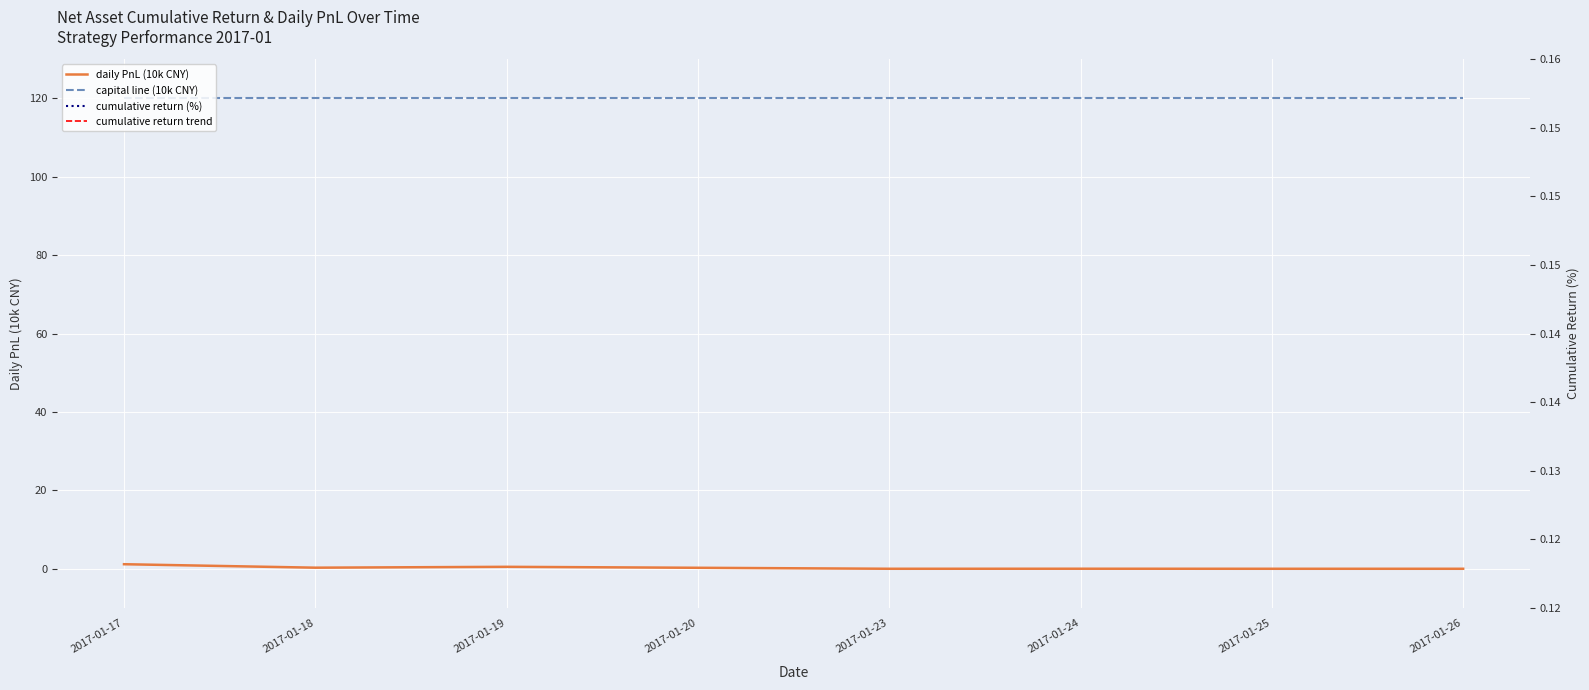

Is the value of cumulative return trend at 2017-01-17 greater than the value of capital line (10k CNY) at 2017-01-24?

No